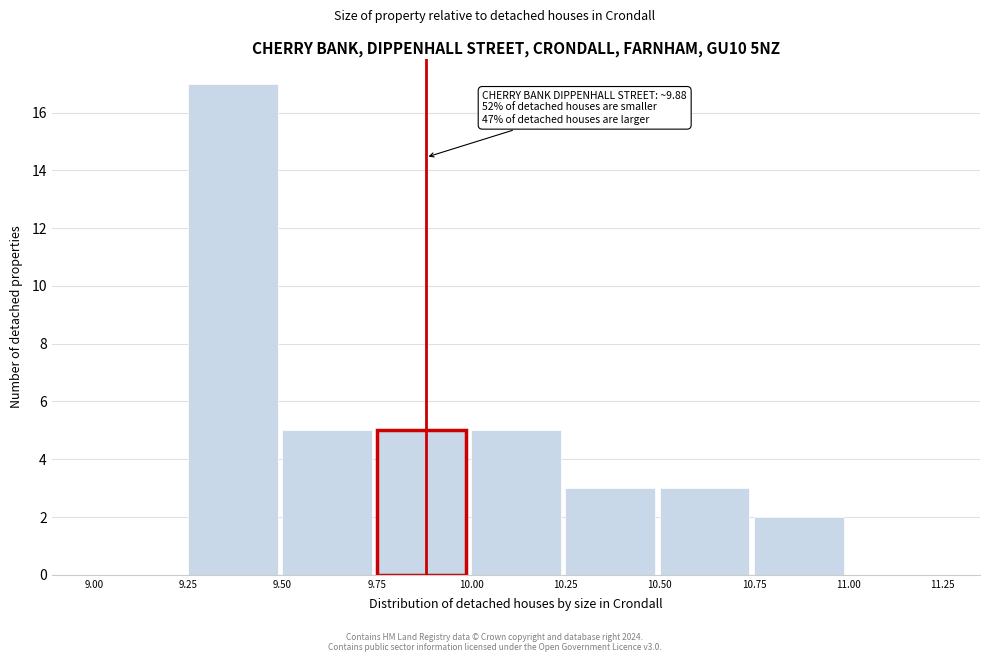

Over which range of the x-axis is the bar tallest?

9.25 to 9.50